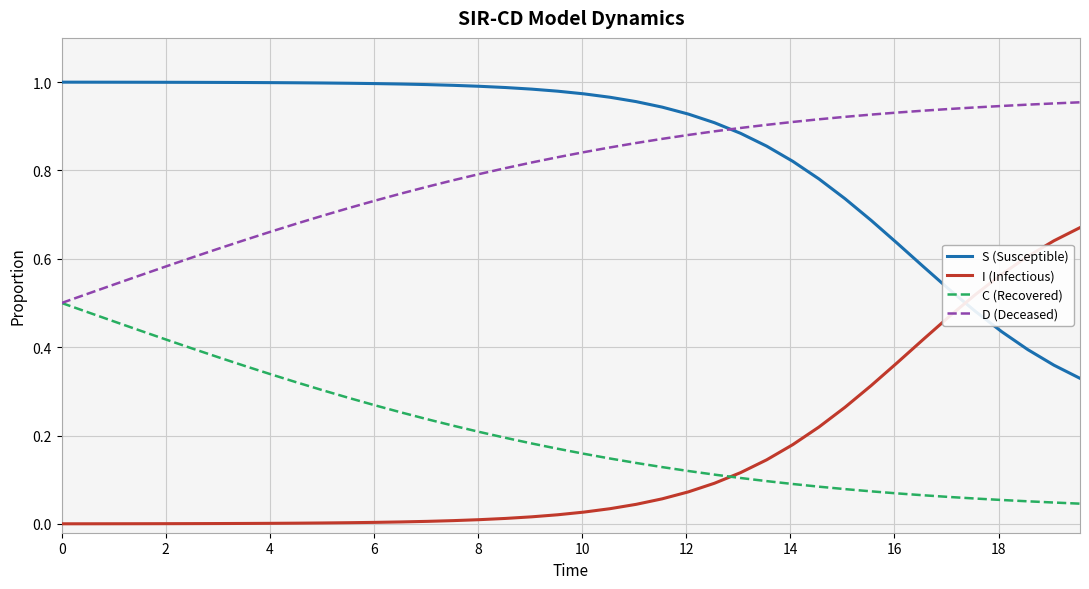

How many times do S (Susceptible) and D (Deceased) cross each other?

1